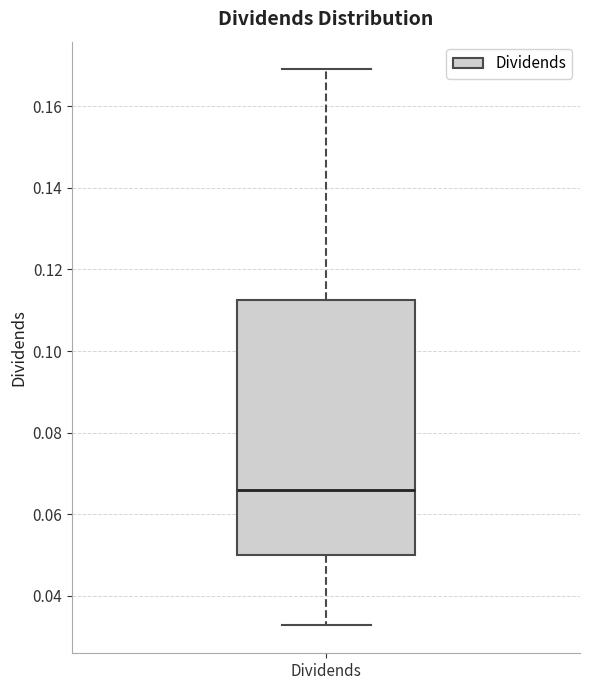

Transcribe this box plot: give where the median line is, the range the box spans, and where the two whiskers end, as read against the y-axis. The values are not printed on the chart, so give them approximately, as read against the axis.

median 0.066, box 0.050 to 0.112, whiskers 0.032 to 0.170